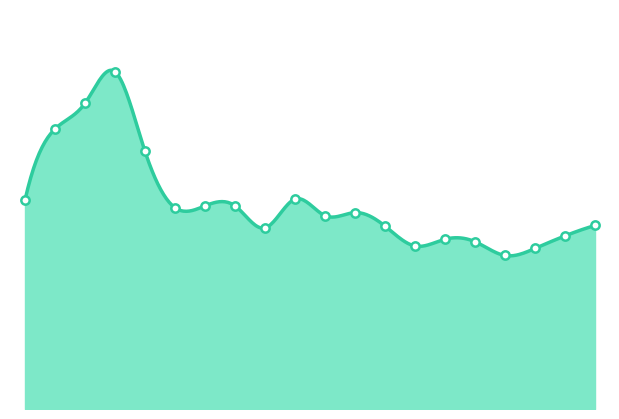

Does the chart have visible grid lines?

No